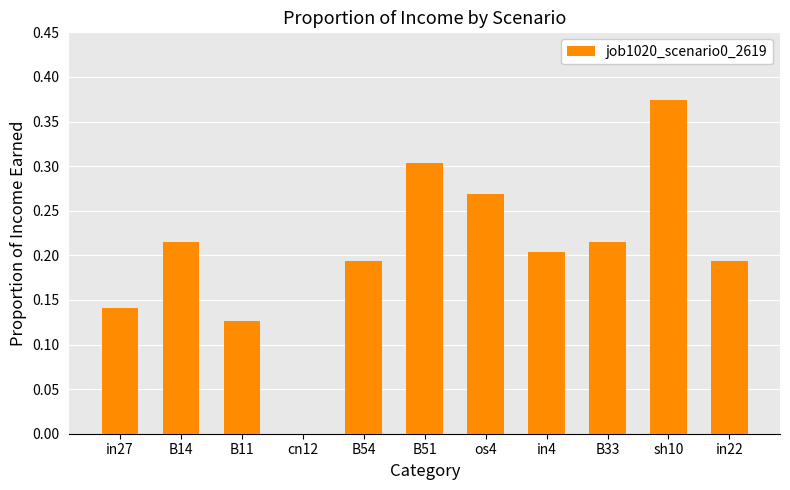

The value at B33 is 0.2. True or false?

True